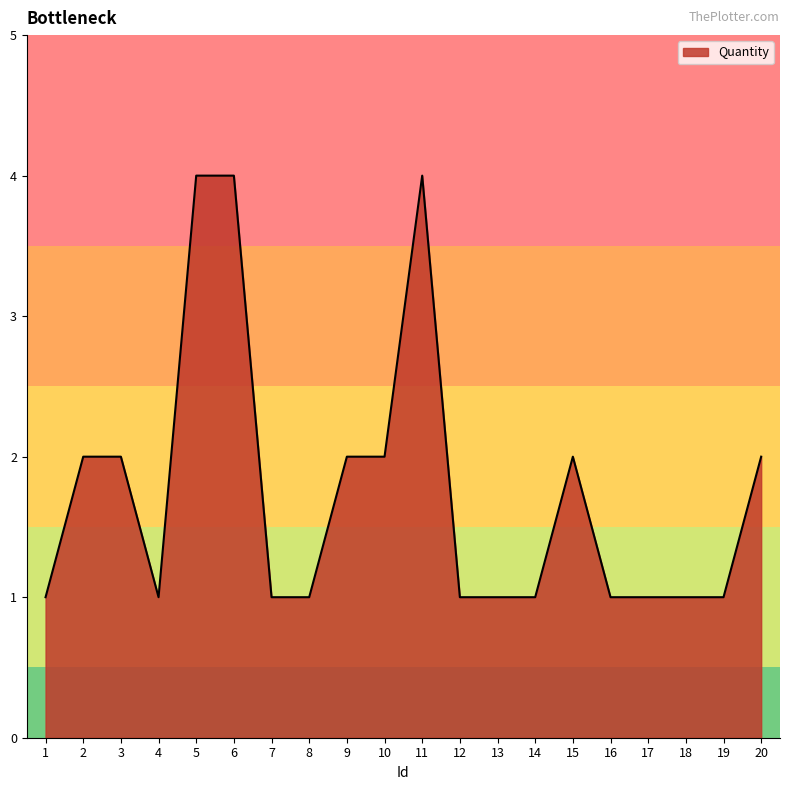

What is the ratio of the value at 14 to the value at 18?

1.0